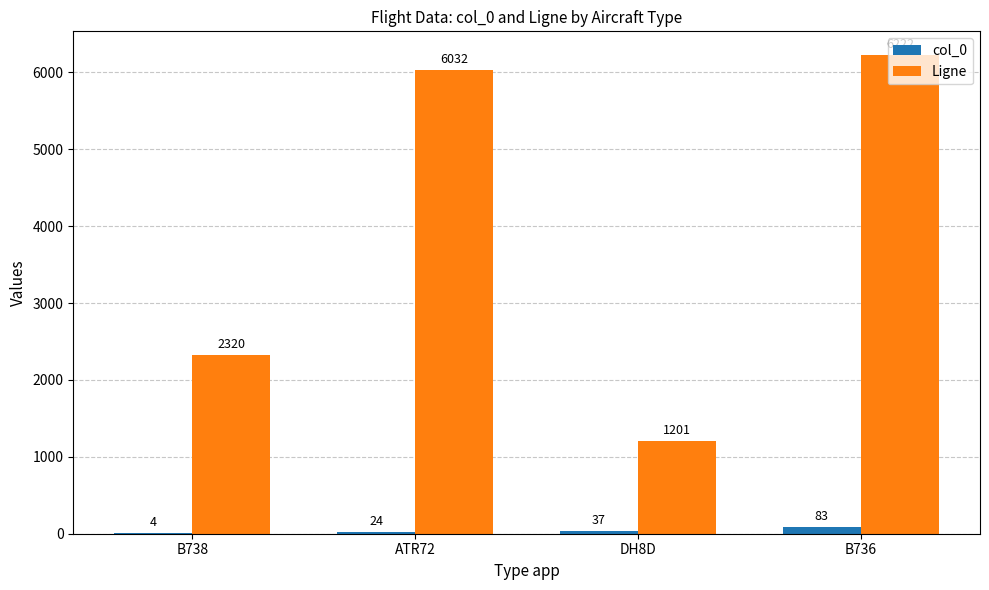

Which series changed the most between DH8D and B736?

Ligne